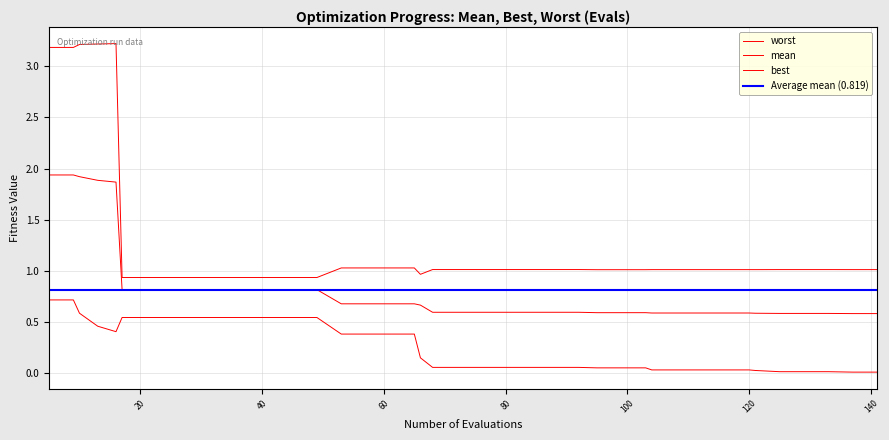

The mean series shows 0.8 at 17. True or false?

True